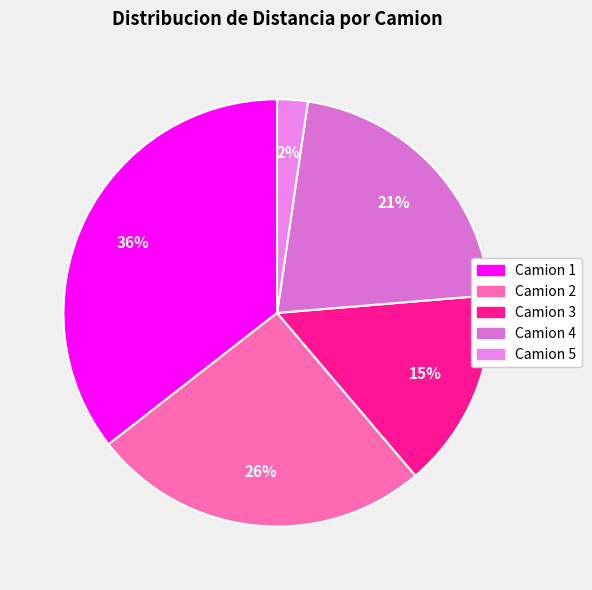

Count the number of slices in the pie.

5